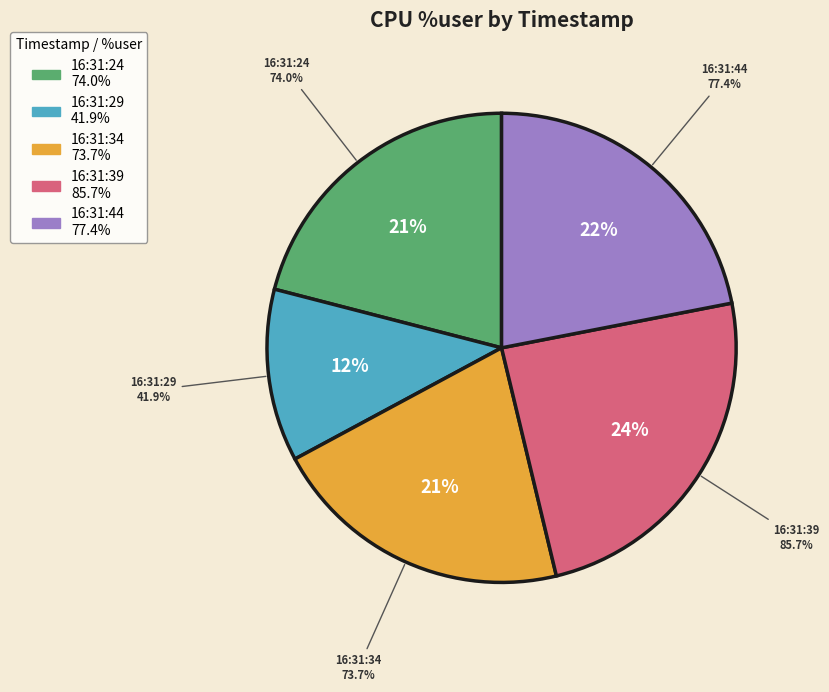

How many segments does this pie chart have?

5